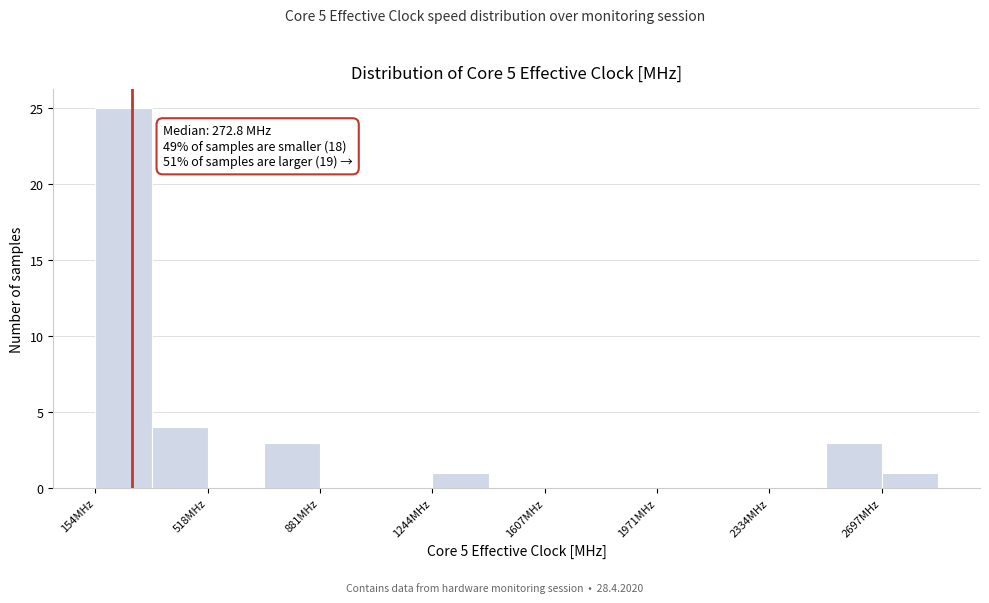

Read against the x-axis, roughly where is the centre of the tallest bar?

250